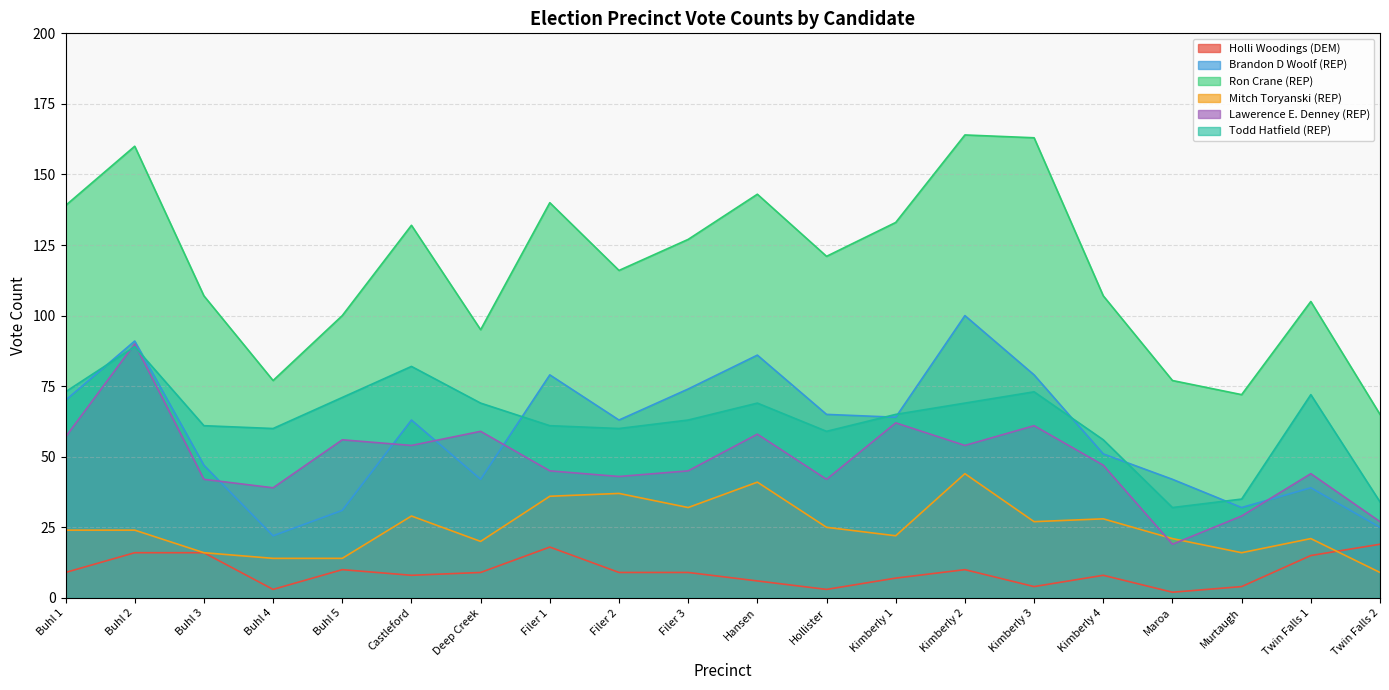

How many series are shown in this chart?

6